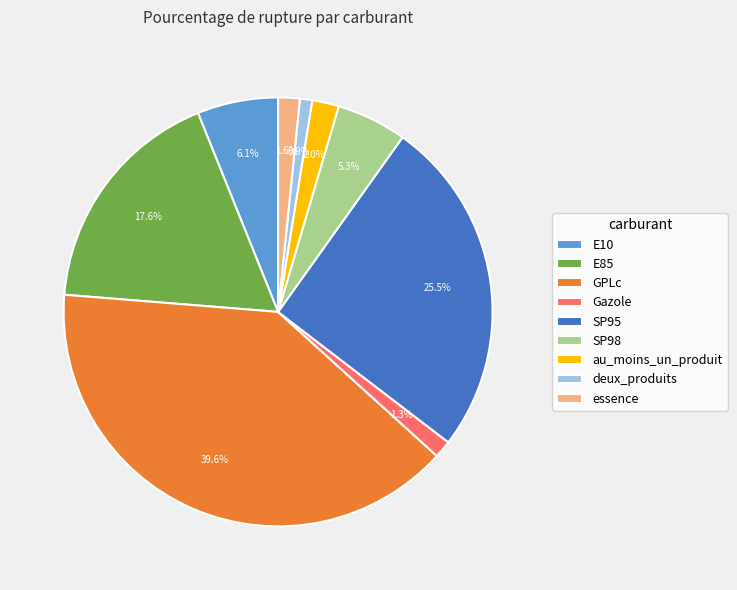

Which has a higher value, GPLc or E85?

GPLc